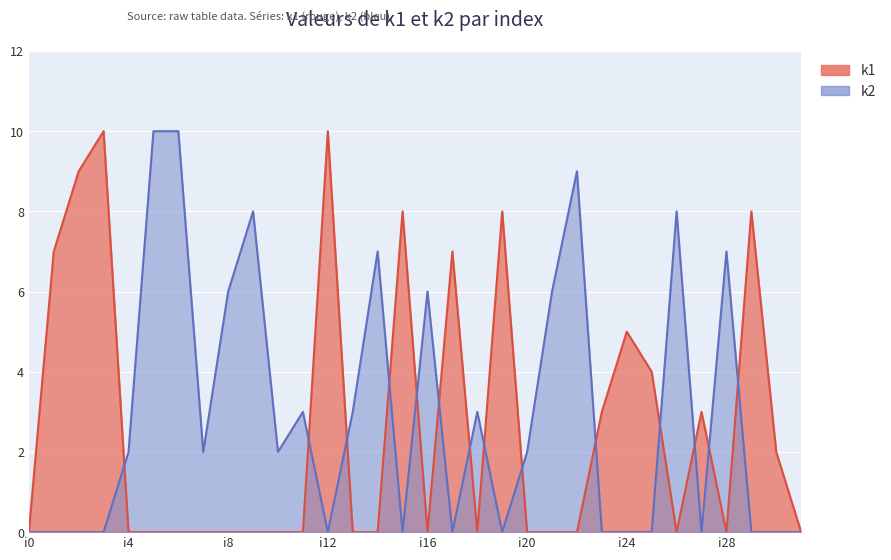

Which label corresponds to the largest value in the chart?

i3